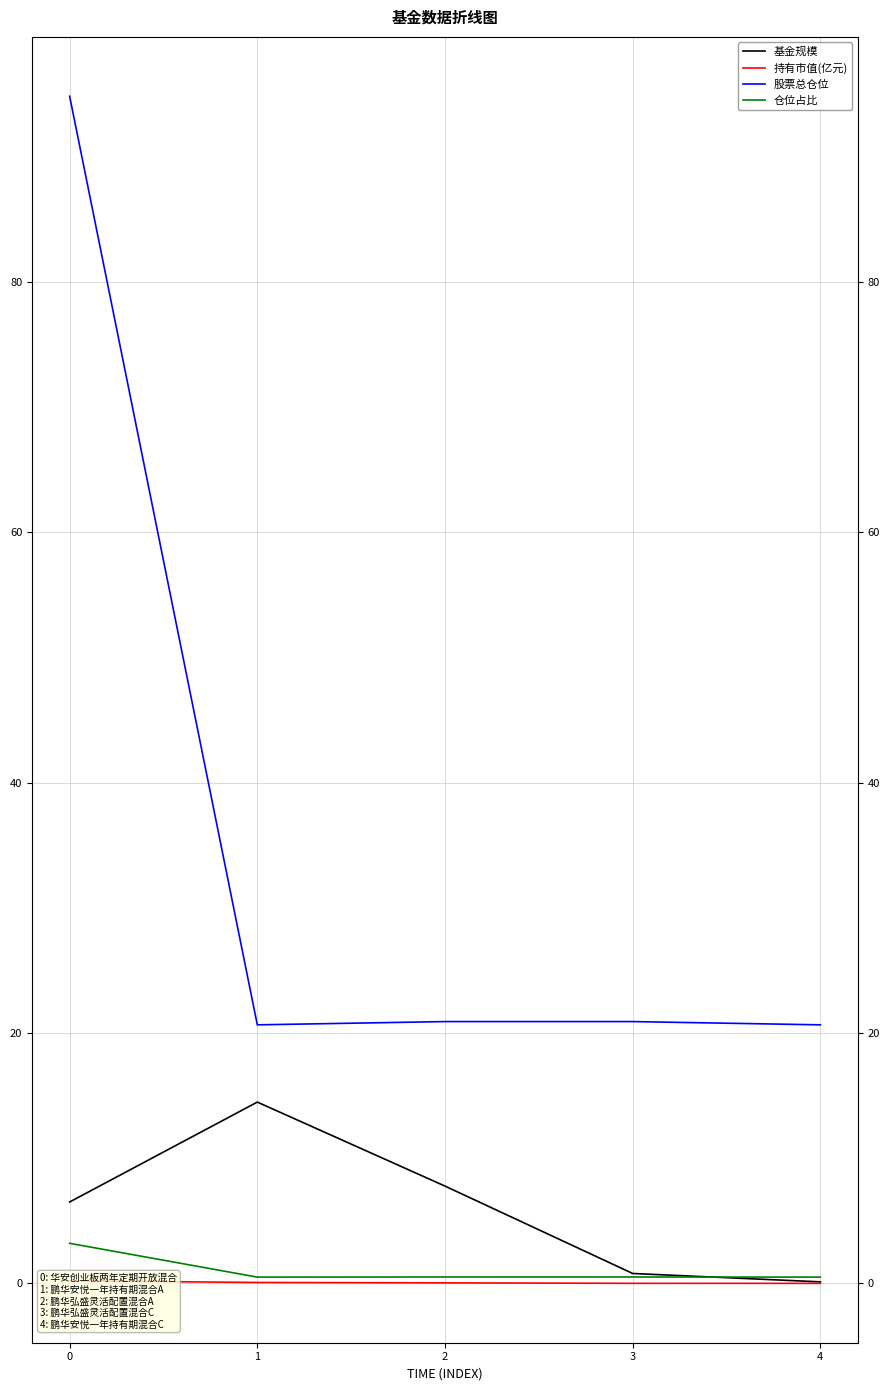

The value of 股票总仓位 at 4 is 32.4. True or false?

False